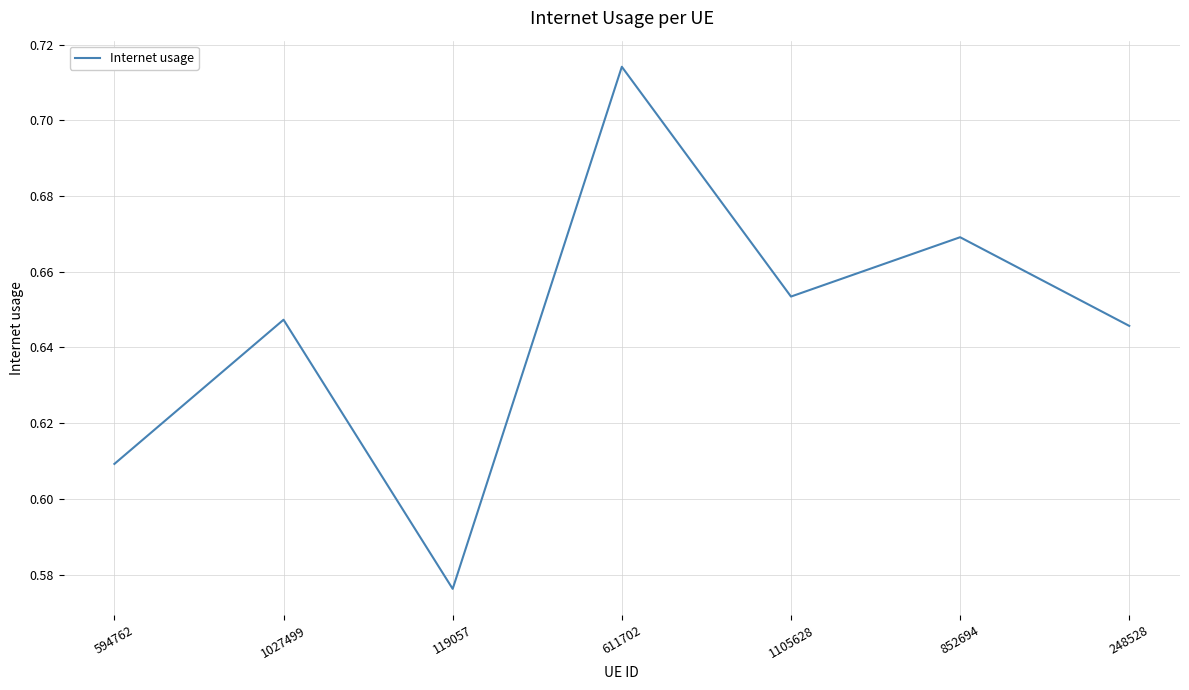

Count the values in the range 0 to 1.

7